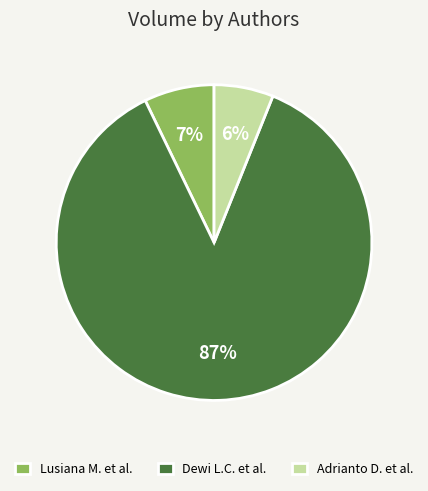

To the nearest percent, what percentage of the pie is Dewi L.C. et al.?

87%